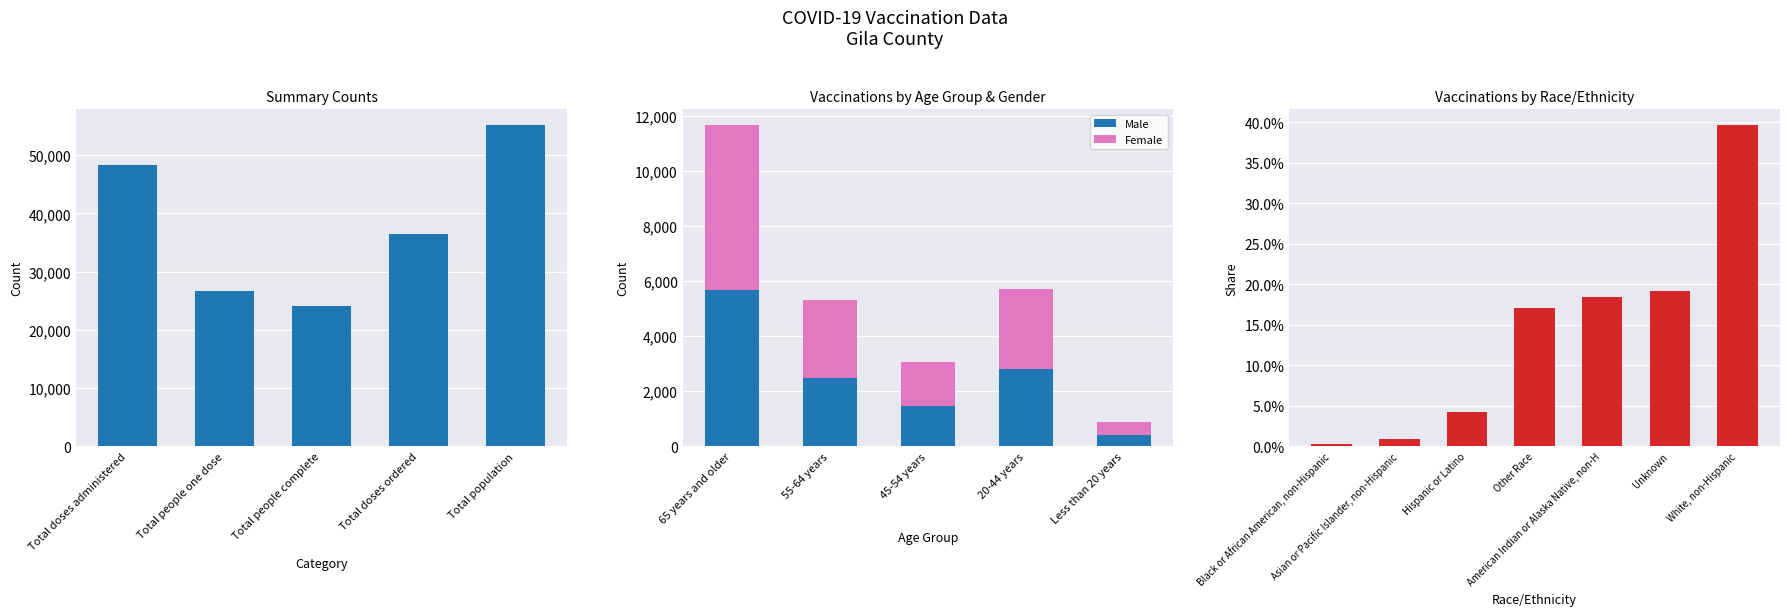

What is the lowest value of the Male series?

409